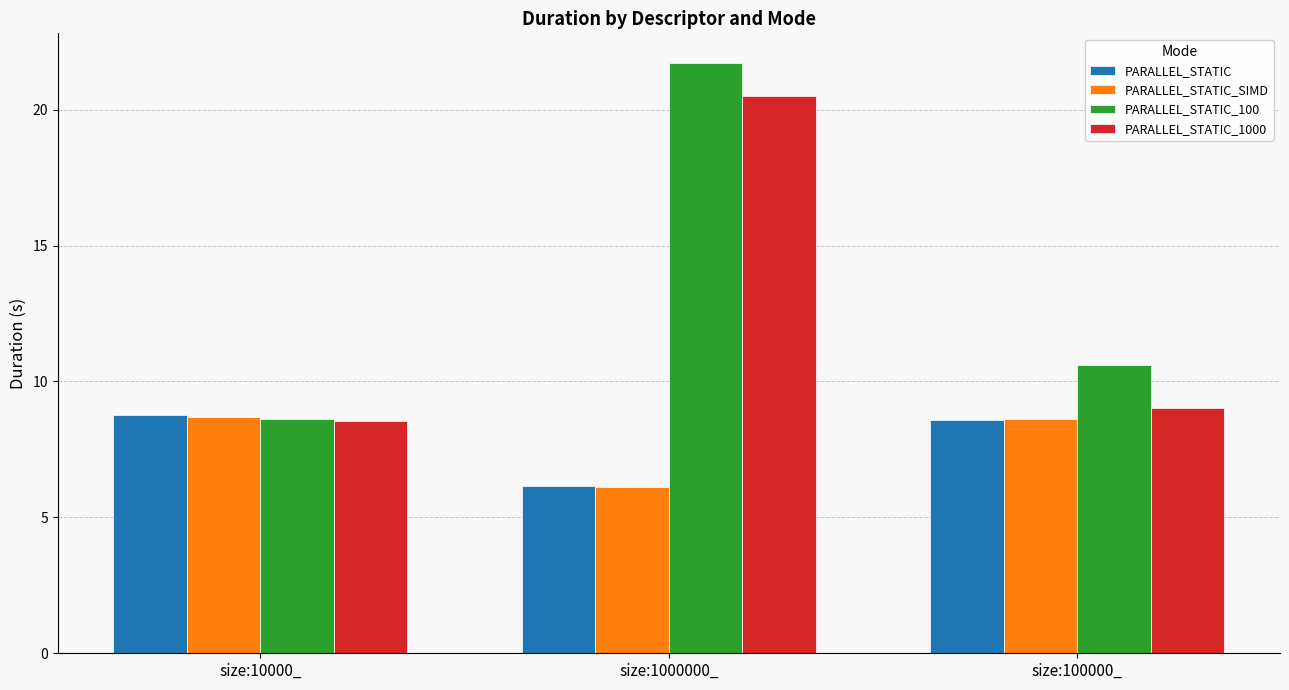

Is it true that PARALLEL_STATIC equals 8.7 at size:10000_?

True